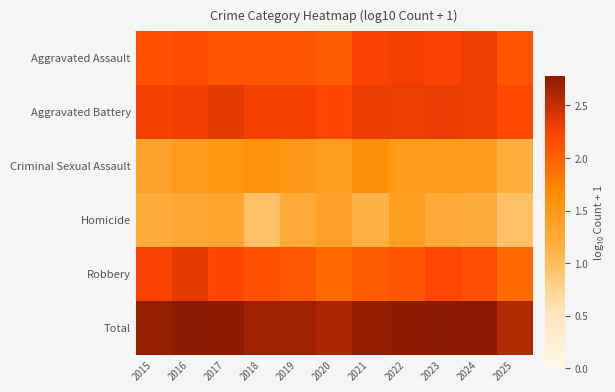

Reading left to right, transcribe all the data shown in this chart.

Aggravated Assault: 2015=2.1	2016=2.2	2017=2.1	2018=2.1	2019=2.1	2020=2.0	2021=2.3	2022=2.3	2023=2.2	2024=2.3	2025=2.1
Aggravated Battery: 2015=2.3	2016=2.3	2017=2.4	2018=2.3	2019=2.3	2020=2.2	2021=2.3	2022=2.3	2023=2.3	2024=2.3	2025=2.2
Criminal Sexual Assault: 2015=1.3	2016=1.5	2017=1.5	2018=1.6	2019=1.5	2020=1.4	2021=1.6	2022=1.4	2023=1.4	2024=1.4	2025=1.2
Homicide: 2015=1.2	2016=1.3	2017=1.3	2018=1.0	2019=1.2	2020=1.4	2021=1.1	2022=1.4	2023=1.2	2024=1.2	2025=1.0
Robbery: 2015=2.3	2016=2.3	2017=2.2	2018=2.1	2019=2.1	2020=1.9	2021=2.0	2022=2.1	2023=2.2	2024=2.1	2025=1.9
Total: 2015=2.7	2016=2.8	2017=2.8	2018=2.7	2019=2.7	2020=2.6	2021=2.7	2022=2.8	2023=2.8	2024=2.8	2025=2.6